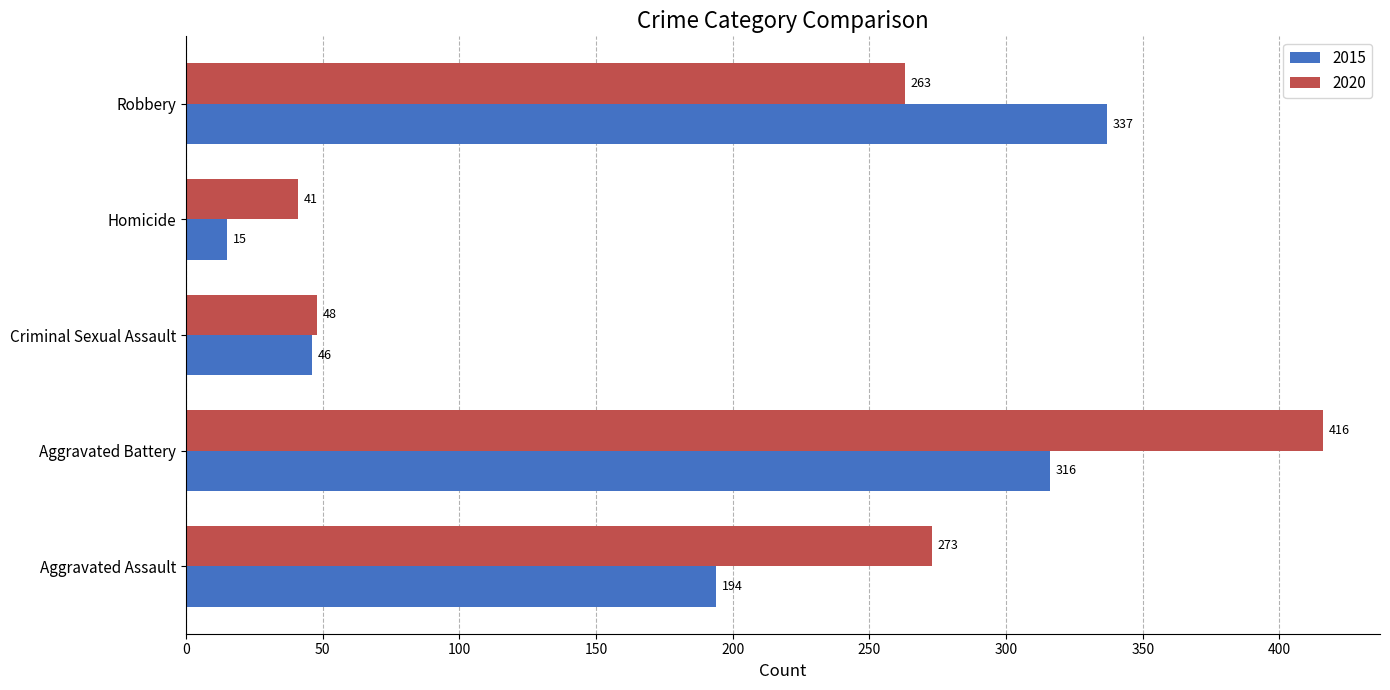

How many categories are shown in the chart?

5